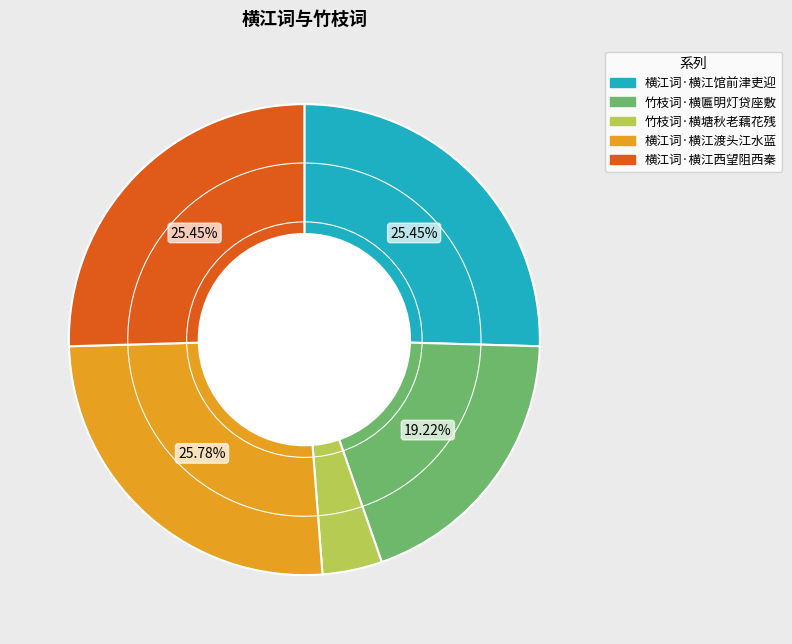

To the nearest percent, what portion does 横江词·横江西望阻西秦 represent?

25%